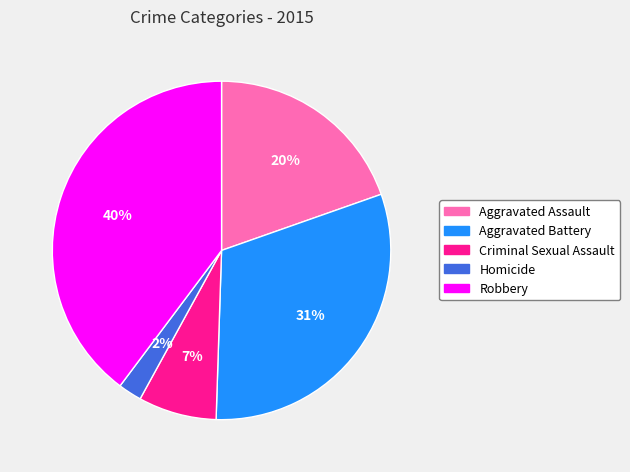

Combined, do Criminal Sexual Assault and Aggravated Battery account for over 50%?

No